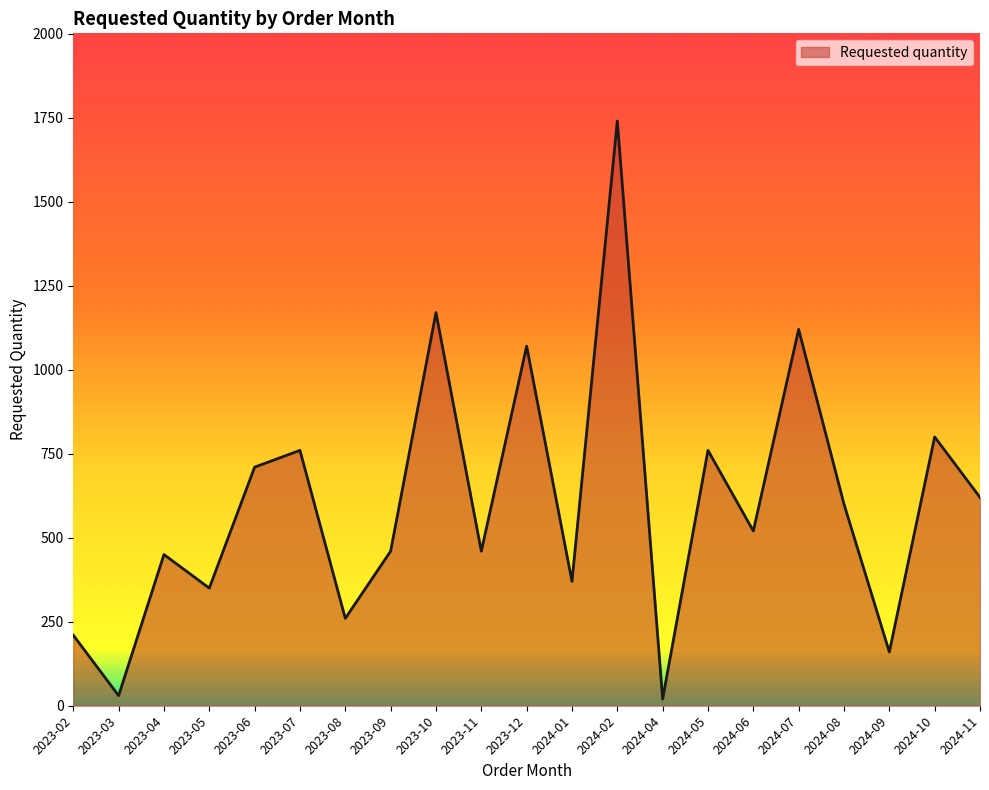

What is the difference between the values at 2023-10 and 2023-12?

100